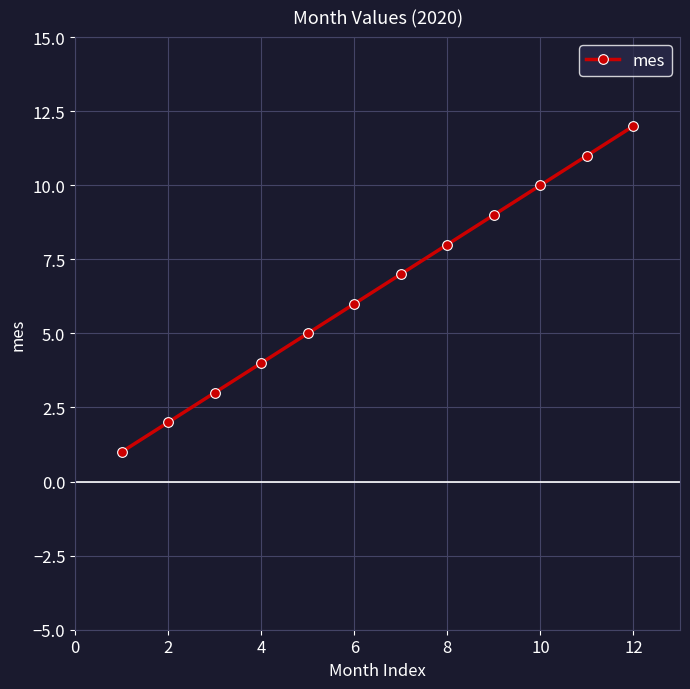

What is the minimum value shown in the chart?

1